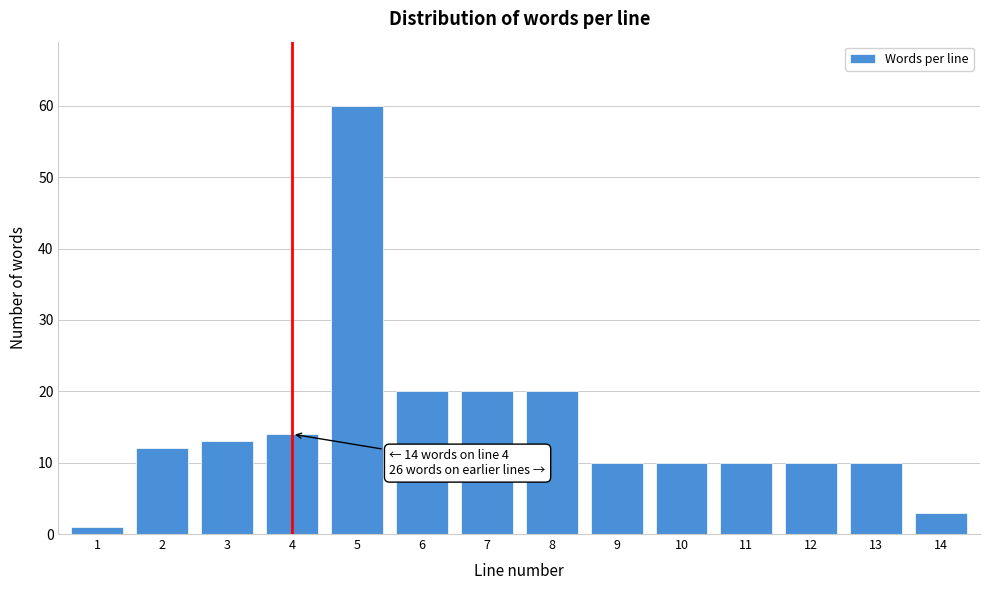

Reading left to right, list all the values displayed in this chart.

1	12	13	14	60	20	20	20	10	10	10	10	10	3